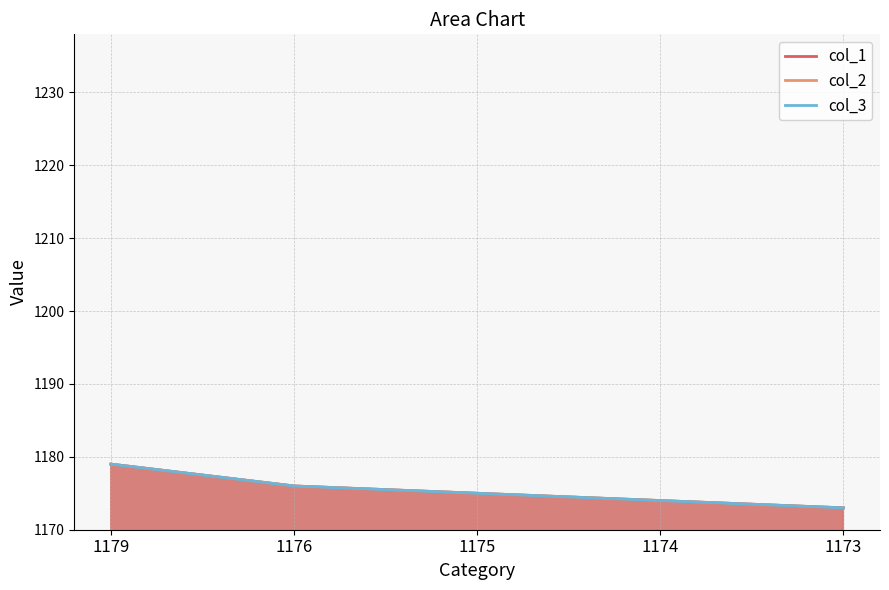

The col_2_line series shows 630 at 1179. True or false?

False